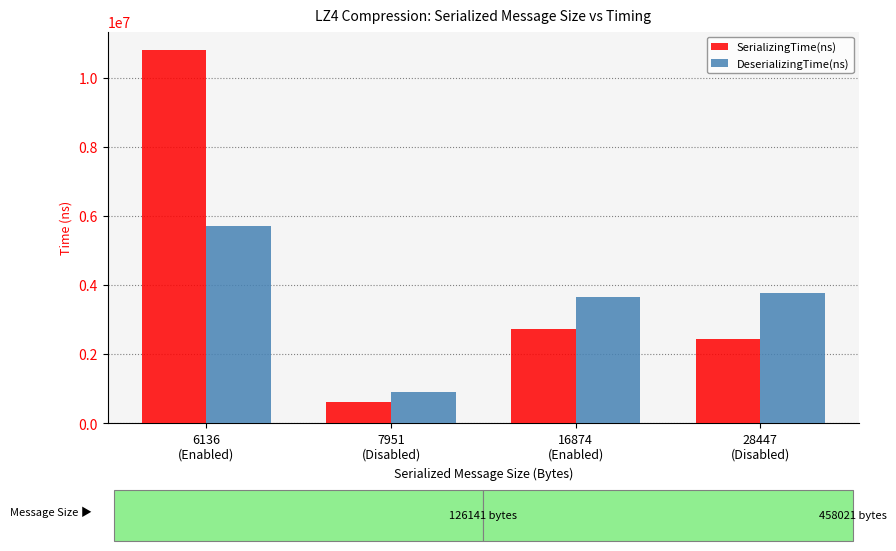

True or false: SerializingTime(ns) has a value of 2434640 at 28447
(Disabled).

True